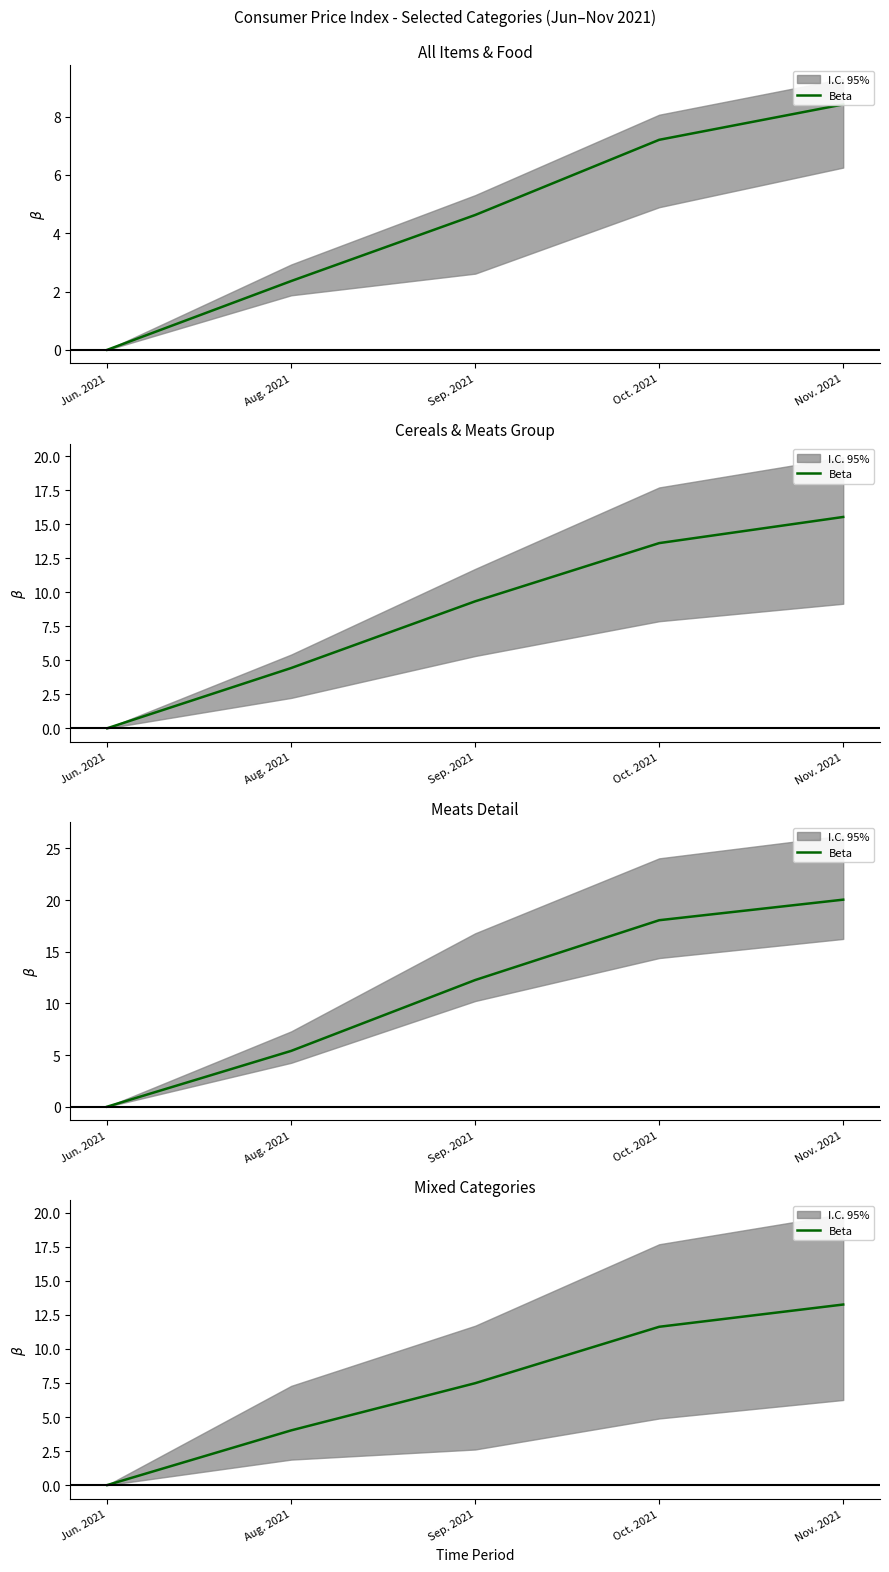

What is the label of the 4th point from the left?

Oct. 2021